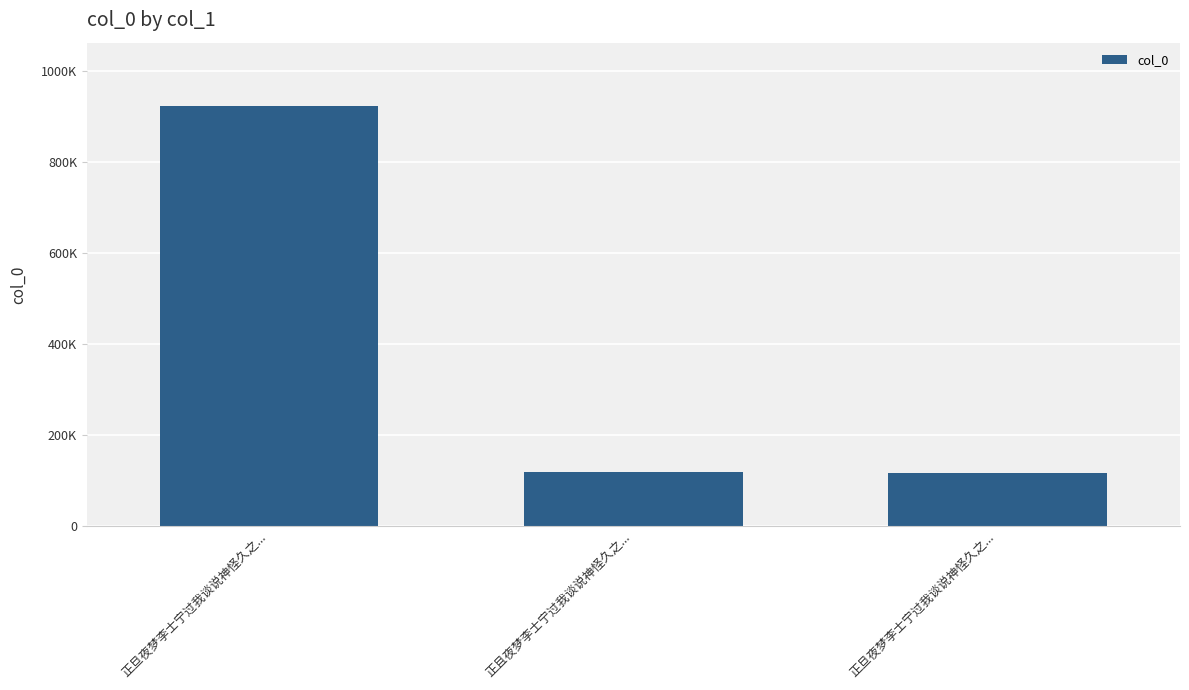

Is it true that the value at 正旦夜梦李士宁过我谈说神怪久之... is 68889?

False